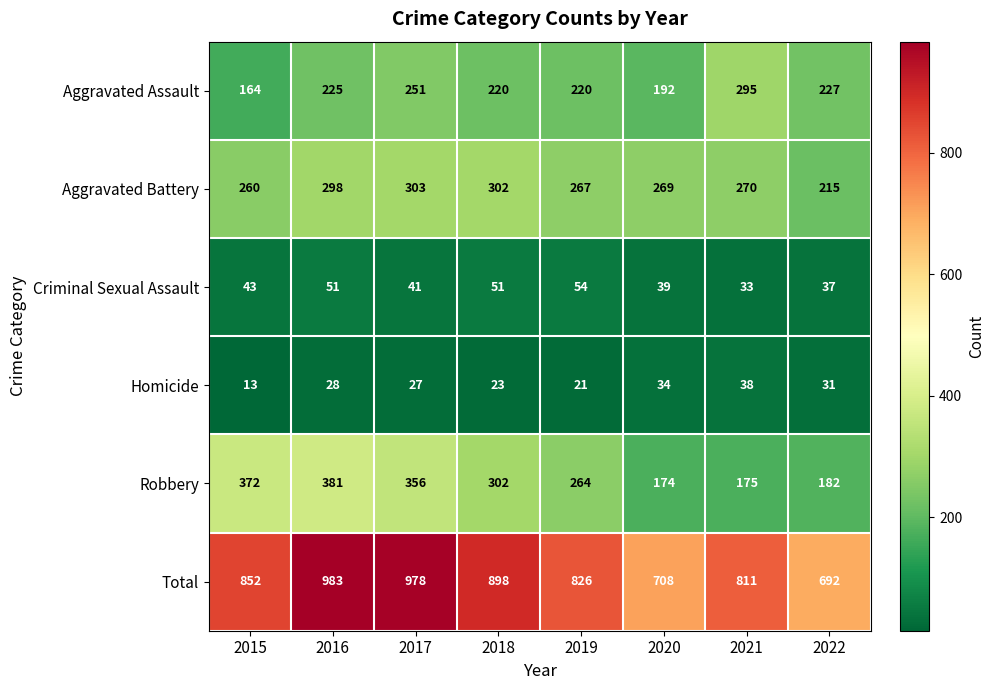

Count the number of categories in the chart.

8